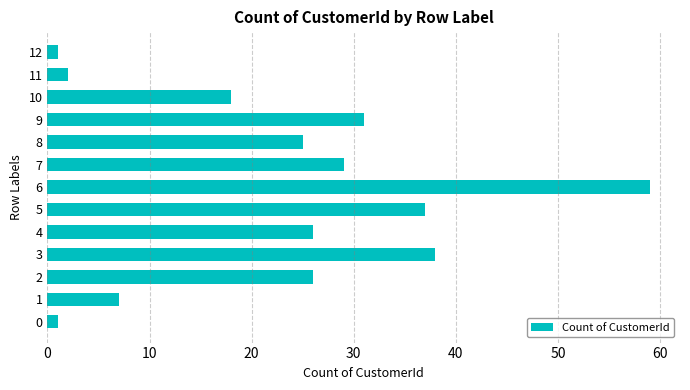

Reading bottom to top, transcribe all the data shown in this chart.

1	7	26	38	26	37	59	29	25	31	18	2	1